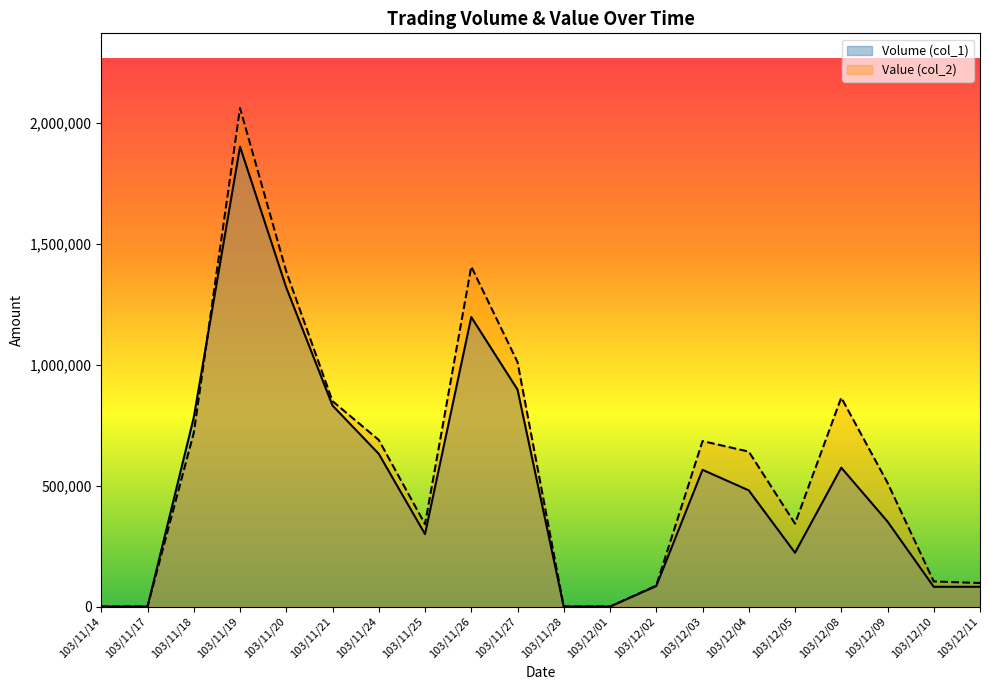

Which series has the largest total across all categories?

Value (col_2)